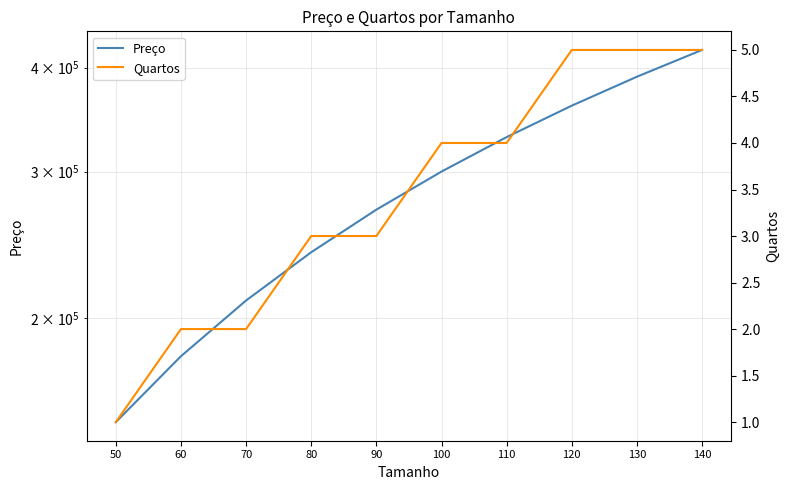

Between 110 and 90, which is larger?

110